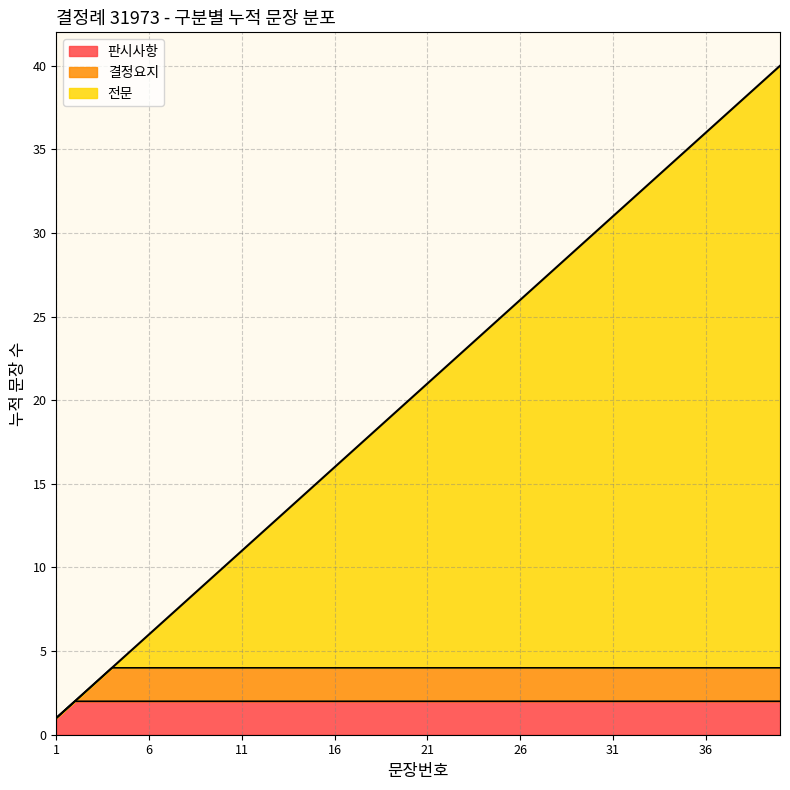

The chart shows a value of 12 at 12. True or false?

True